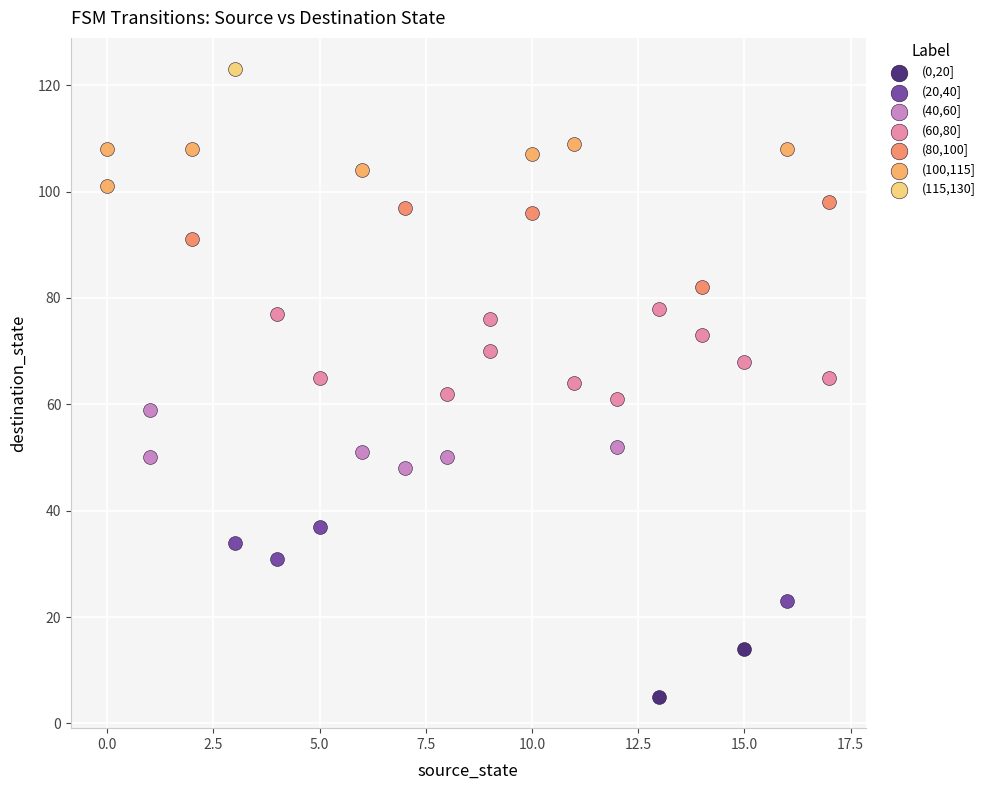

What are all the series names shown in the legend?

(0,20], (20,40], (40,60], (60,80], (80,100], (100,115], (115,130]